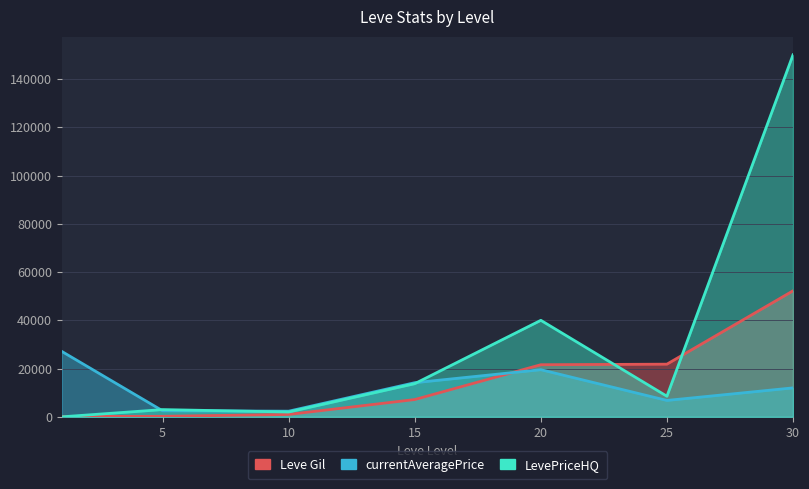

The value of currentAveragePrice at 25 is 6800. True or false?

True